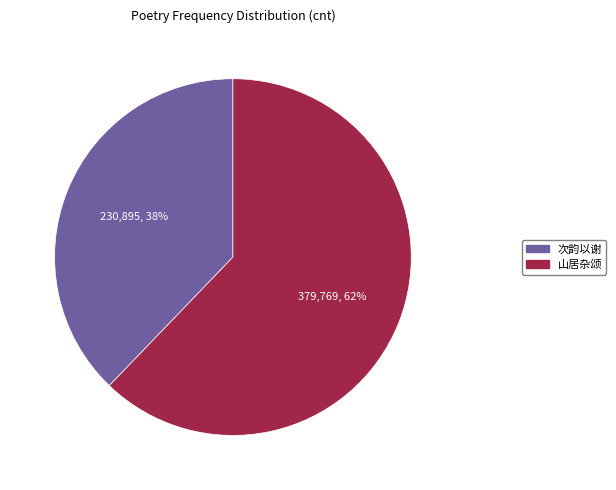

To the nearest percent, what is the difference between the largest and smallest slice percentages?

24%